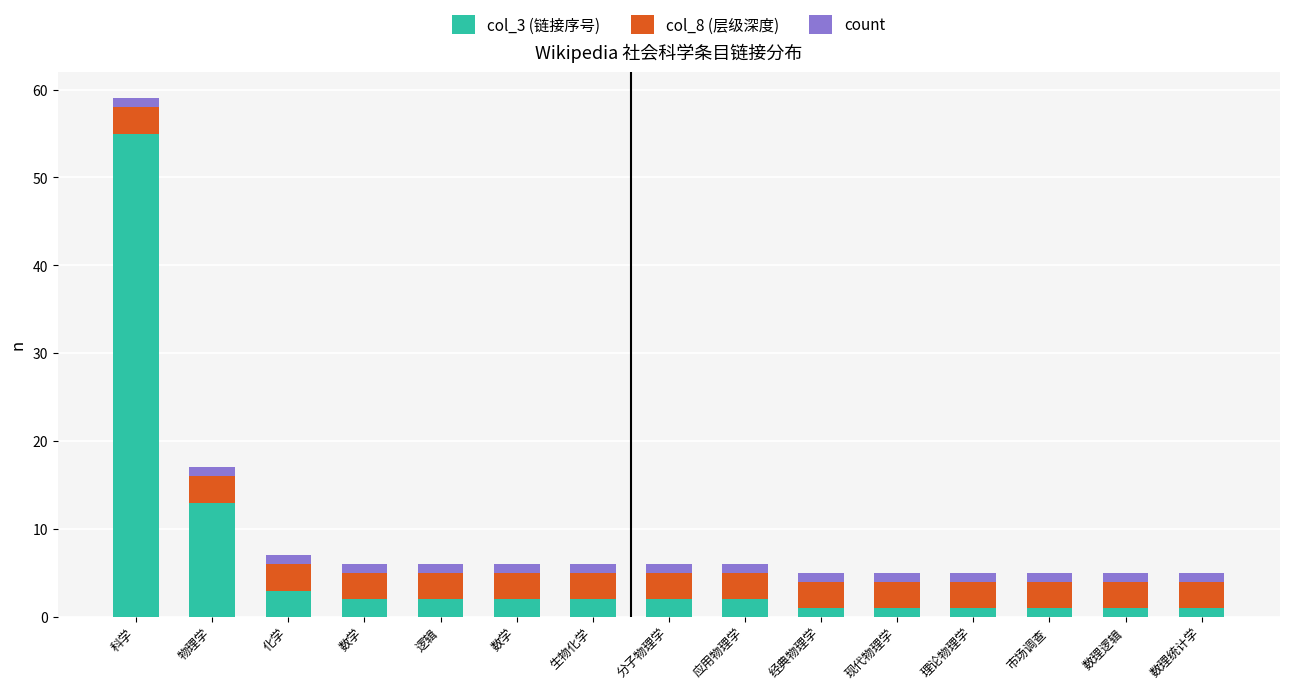

What is the label of the 10th bar from the right?

数学